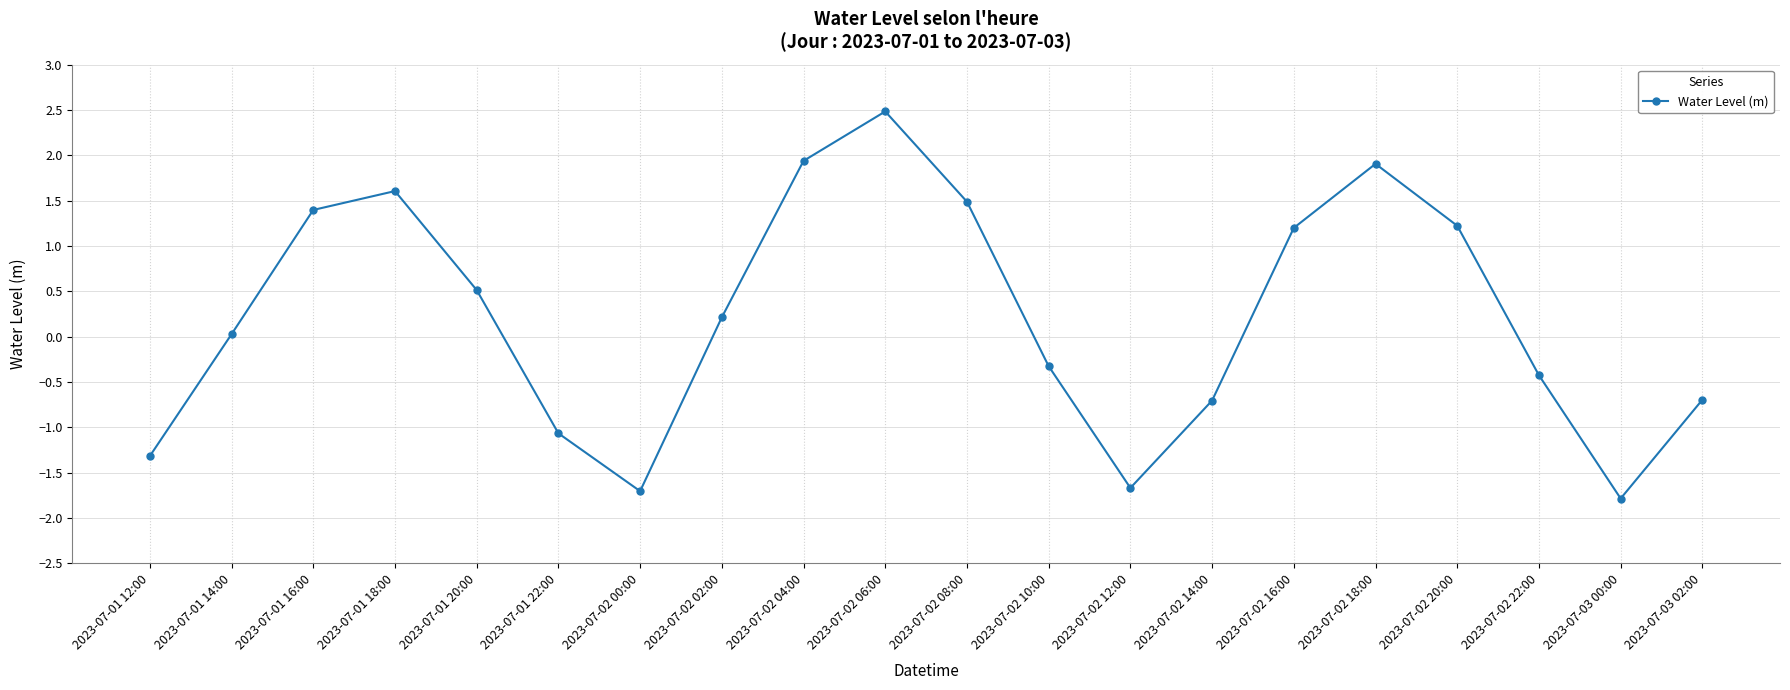

Where is the first local maximum?

2023-07-01 18:00